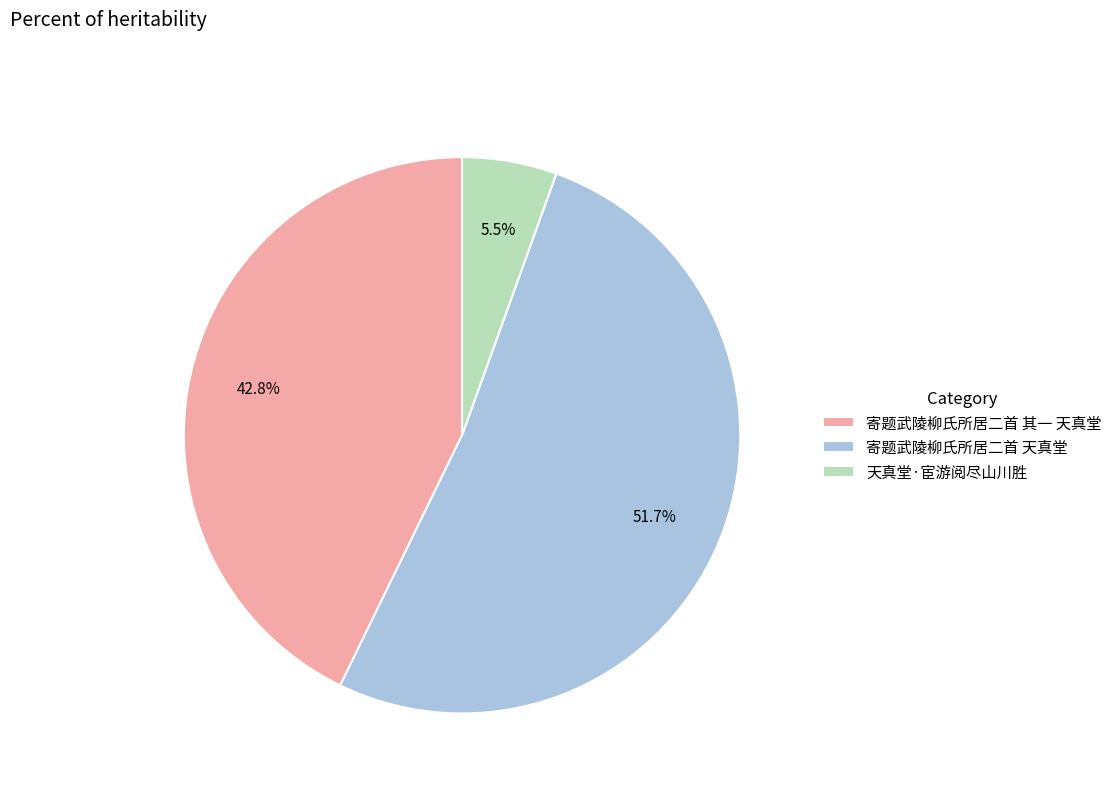

Count the number of slices in the pie.

3